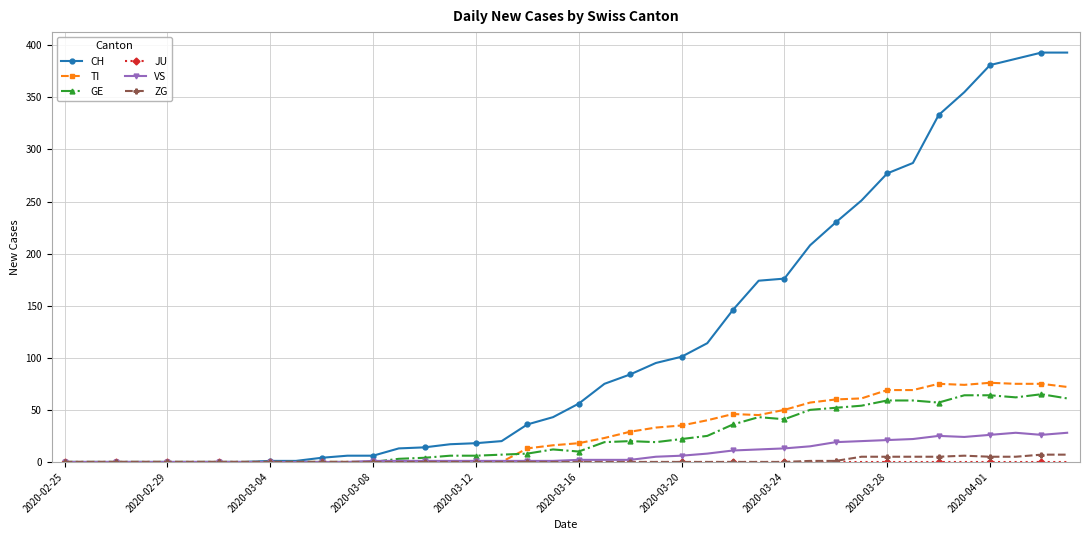

Which series has the largest total across all categories?

CH